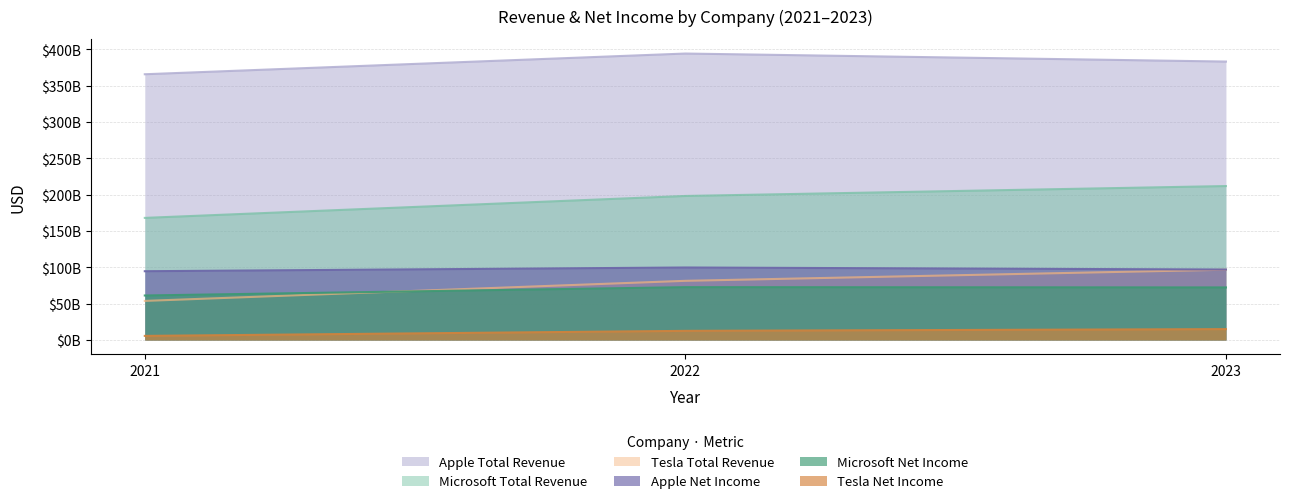

What is the difference between the Microsoft Total Revenue values at 2021 and 2022?

30182000000